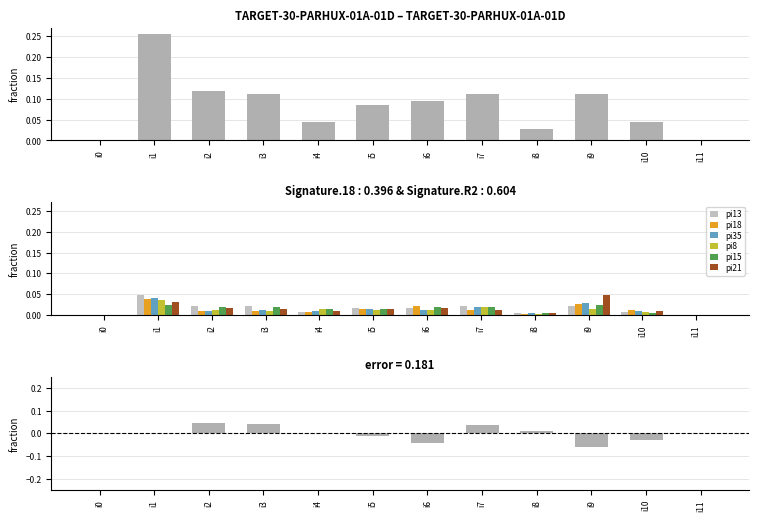

At which category is the sum across all series the highest?

i1